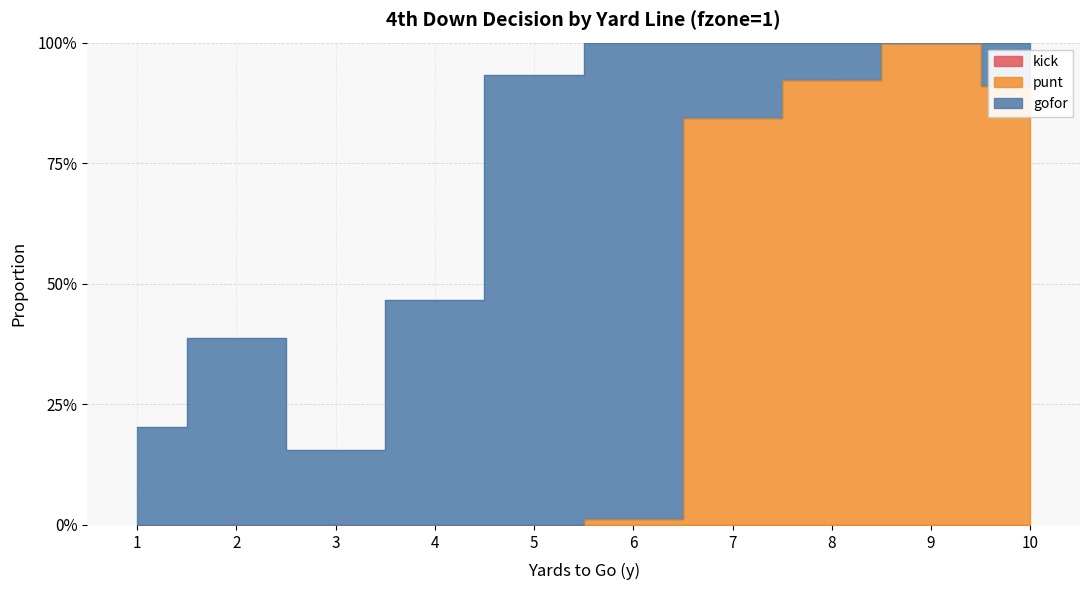

Reading left to right, transcribe all the data shown in this chart.

gofor: 0.2	0.4	0.2	0.5	0.9	1.0	0.2	0.1	0.0	0.1
punt: 0.0	0.0	0.0	0.0	0.0	0.0	0.8	0.9	1.0	0.9
kick: 0.0	0.0	0.0	0.0	0.0	0.0	0.0	0.0	0.0	0.0